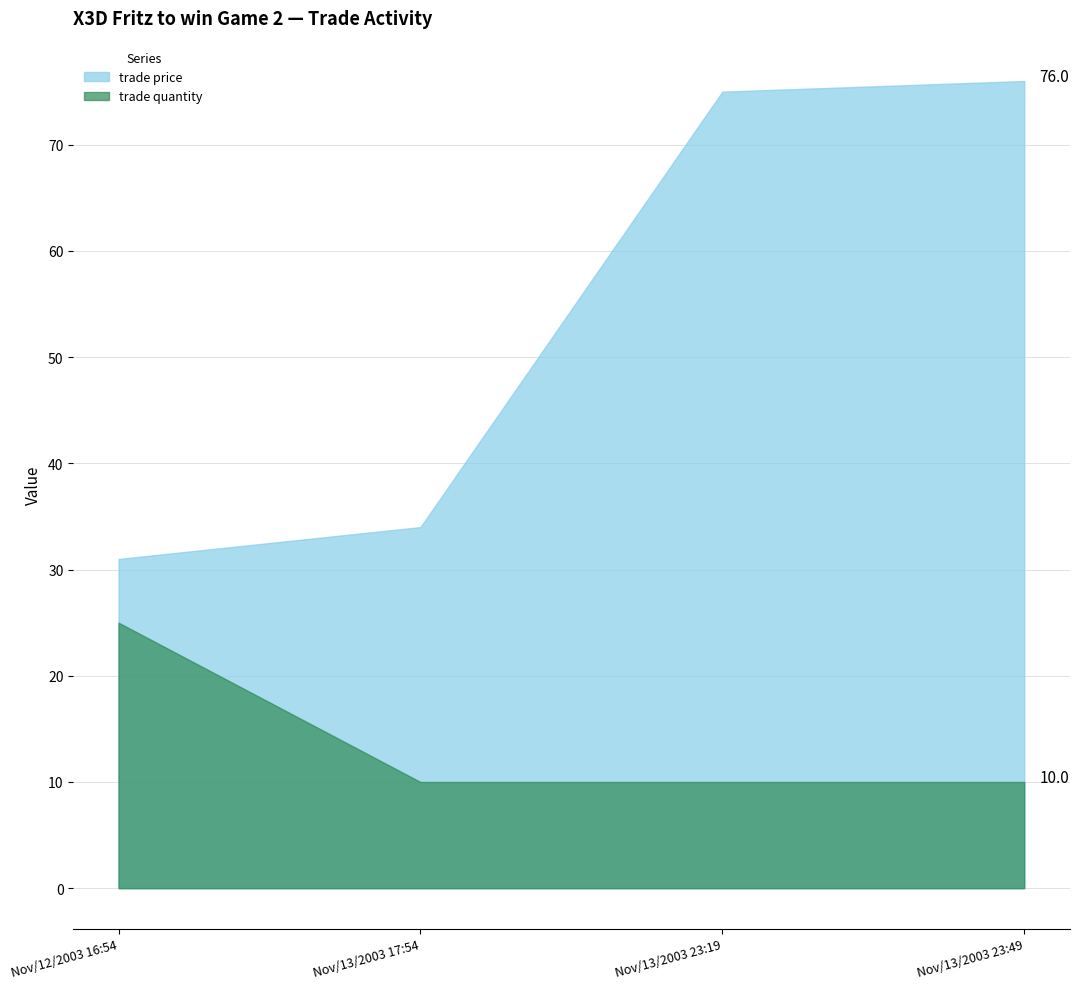

What is the label of the 2nd point from the right?

Nov/13/2003 23:19